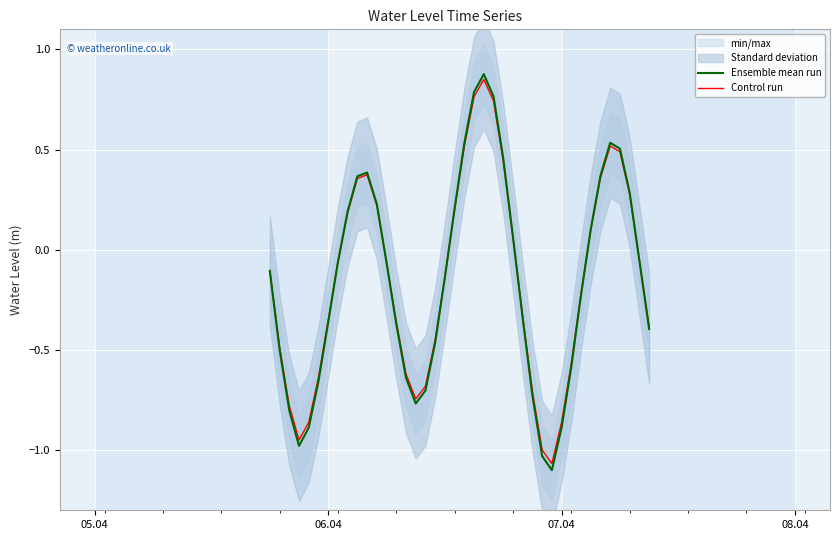

The value of Ensemble mean run at 07.04 is -0.9. True or false?

True